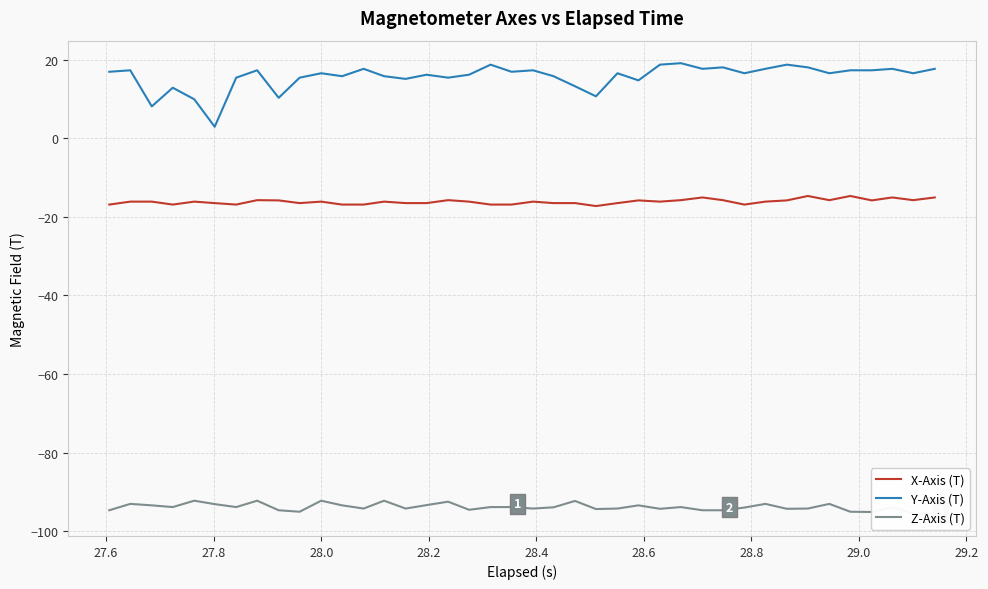

Count the number of data series in this chart.

3